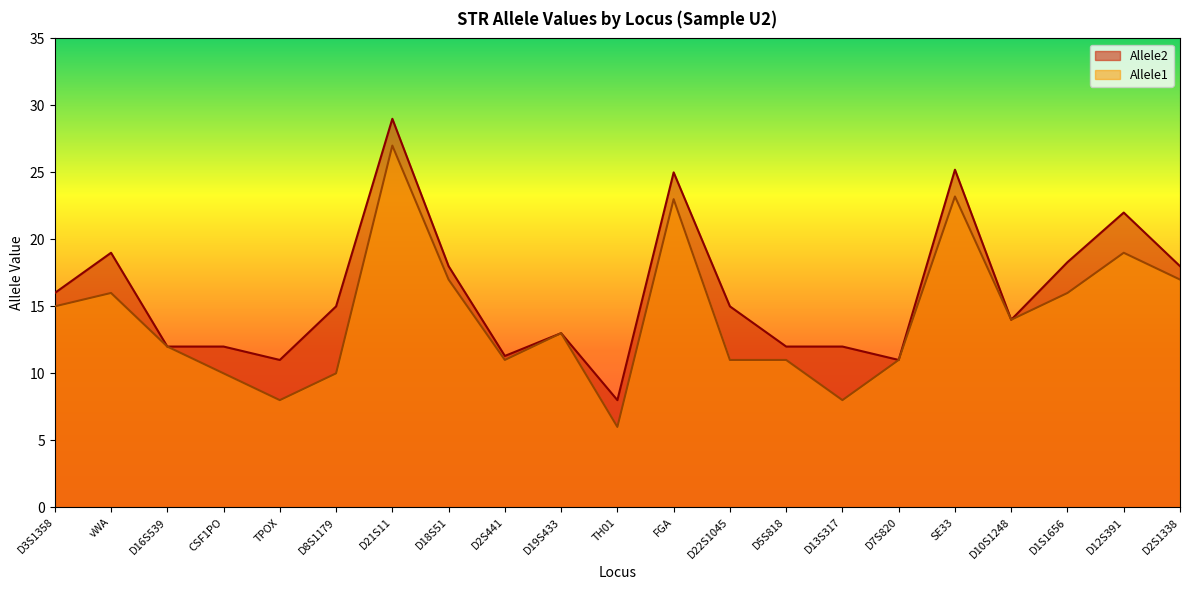

What is the value of the Allele2 point at the 4th from the left?

12.0